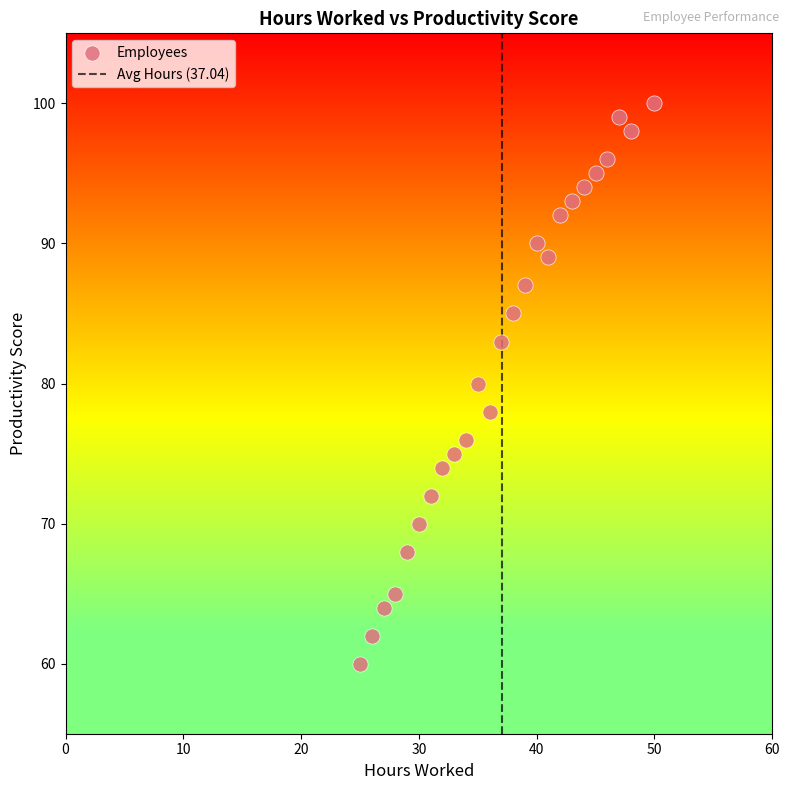

What is the range of X values (max minus min)?

25